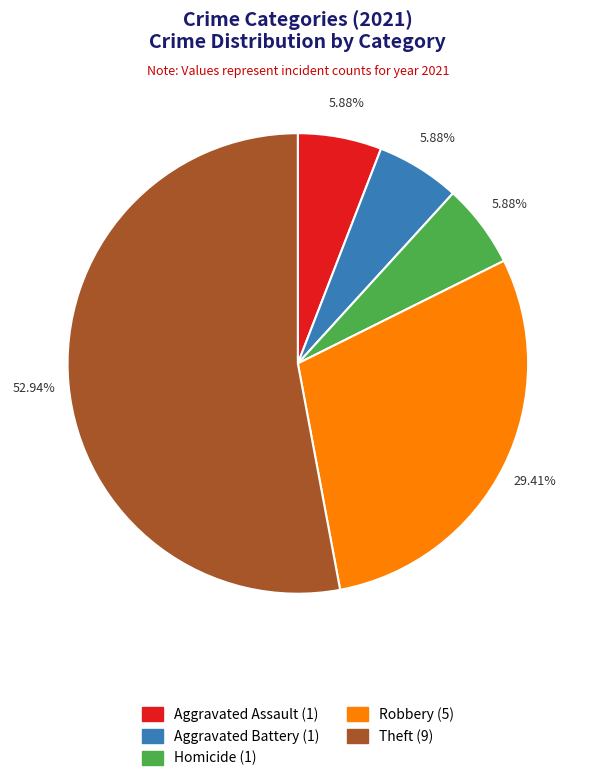

Which has a higher value, Theft (9) or Robbery (5)?

Theft (9)